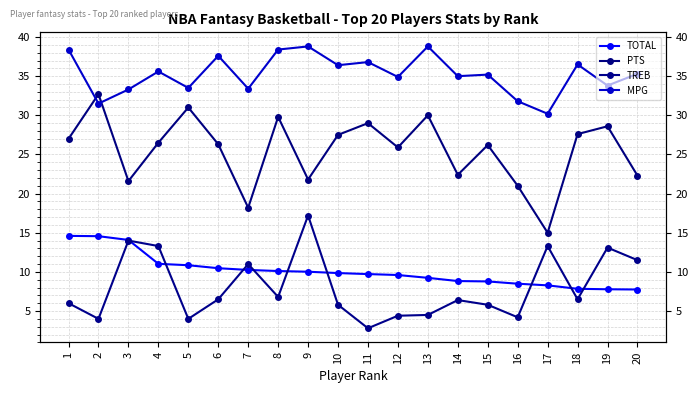

Reading left to right, what are all the values shown in this chart?

TOTAL: 14.6	14.6	14.1	11.0	10.8	10.5	10.2	10.1	10.0	9.8	9.7	9.6	9.2	8.8	8.8	8.5	8.3	7.8	7.8	7.8
PTS: 27.0	32.7	21.6	26.5	31.0	26.3	18.2	29.8	21.8	27.5	29.0	25.9	30.0	22.4	26.2	21.0	15.0	27.6	28.6	22.3
TREB: 6.0	4.0	14.0	13.3	4.0	6.5	11.0	6.8	17.2	5.8	2.8	4.4	4.5	6.4	5.8	4.2	13.3	6.5	13.1	11.5
MPG: 38.4	31.5	33.3	35.6	33.5	37.6	33.4	38.4	38.8	36.4	36.8	34.9	38.8	35.0	35.2	31.8	30.2	36.5	33.8	35.3